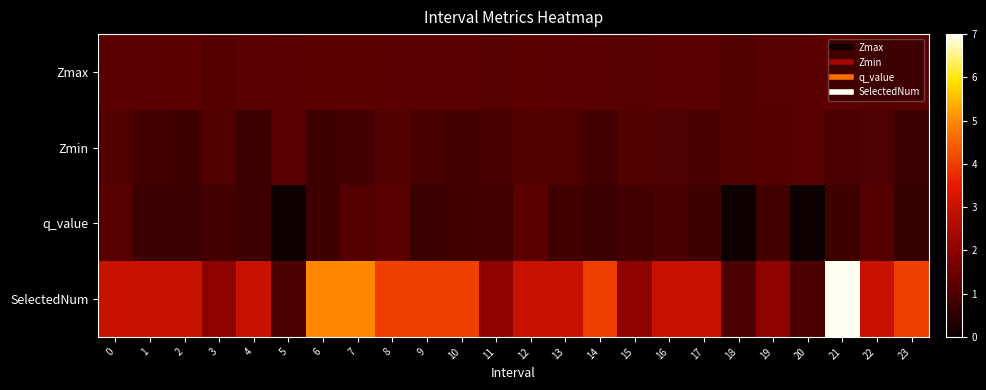

Which series has the largest range (max minus min)?

SelectedNum